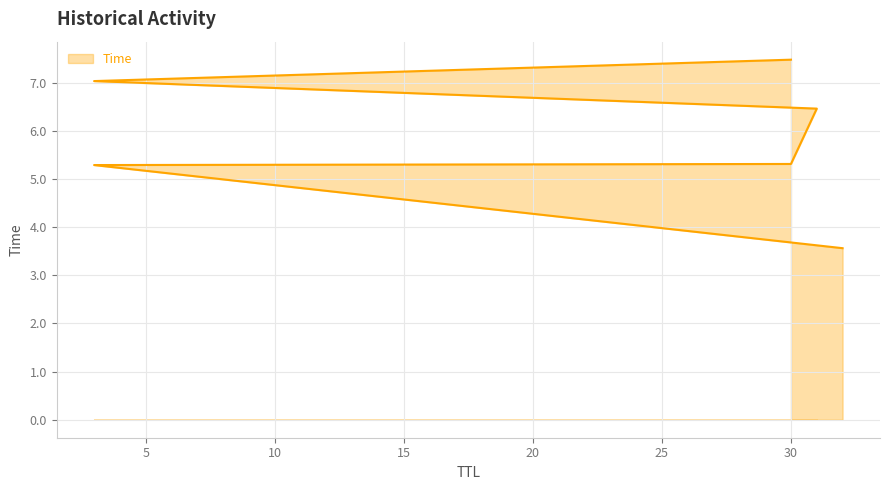

What is the difference between the maximum and minimum values?

3.9